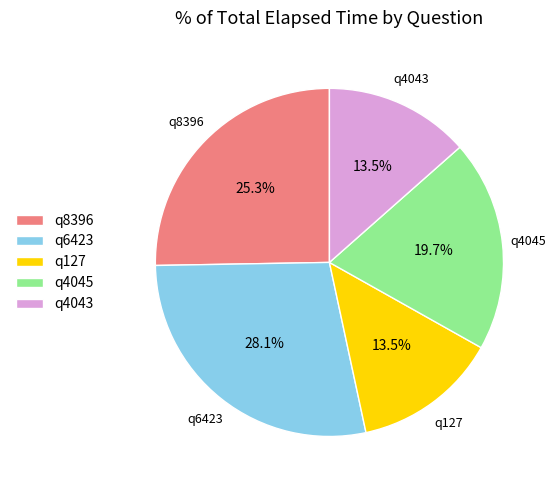

Approximately how many times larger is the value at q4043 compared to q4045?

0.7